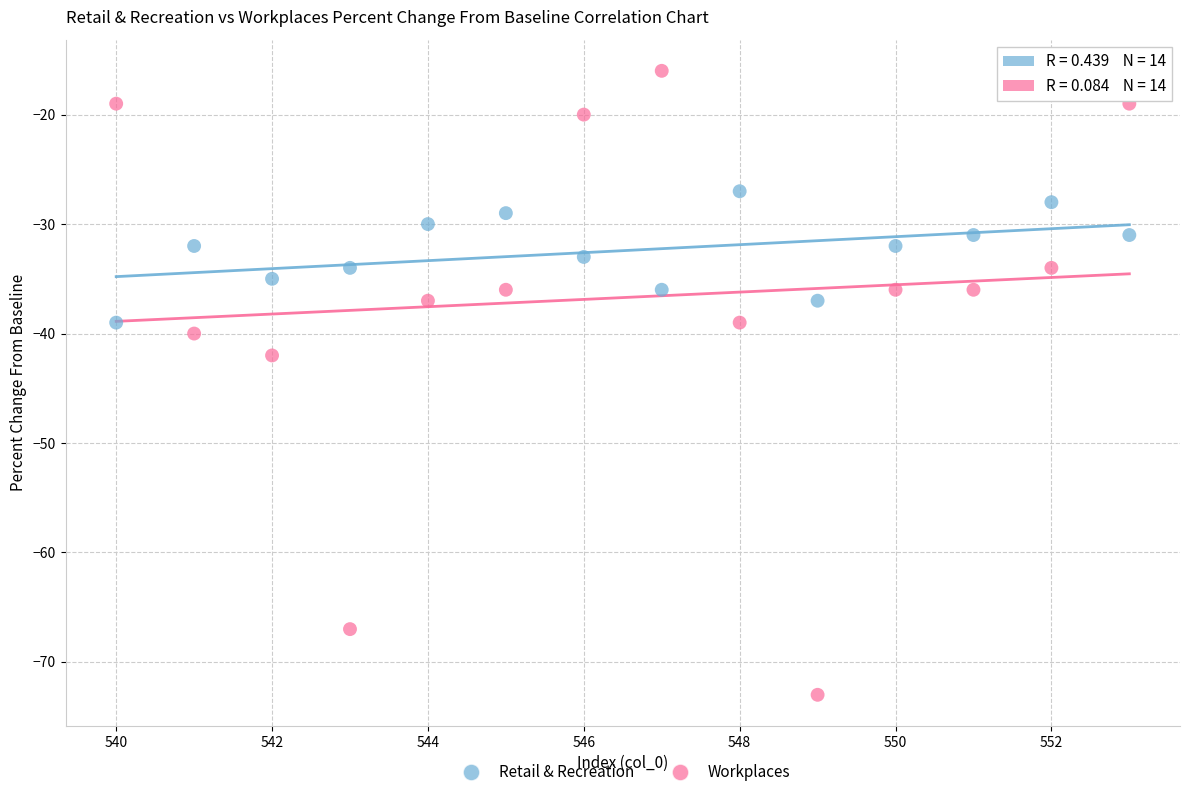

Across all series, what Y value is closest to -44?

-42